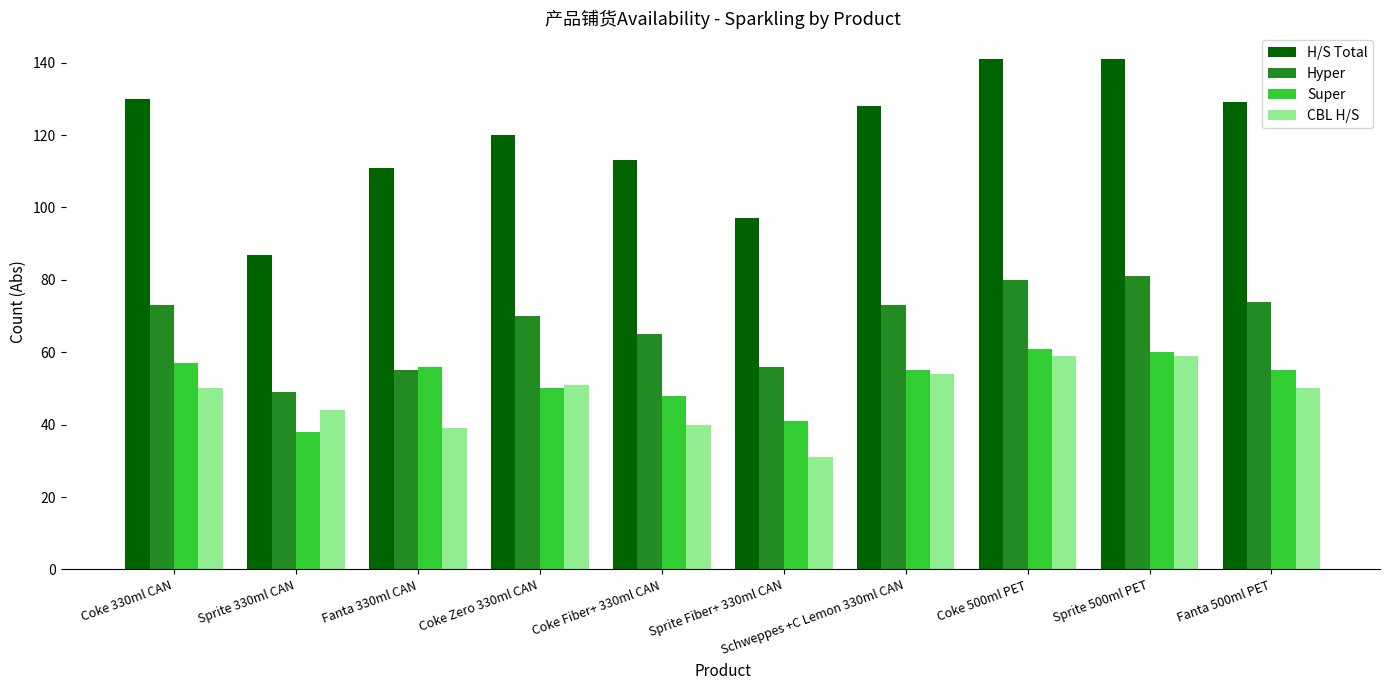

List the series in order of their peak value, lowest first.

CBL H/S, Super, Hyper, H/S Total